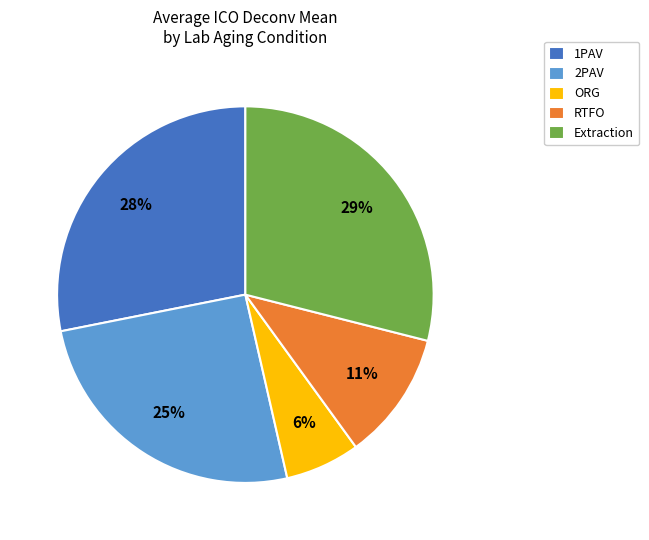

Rank the categories by value from lowest to highest.

ORG, RTFO, 2PAV, 1PAV, Extraction